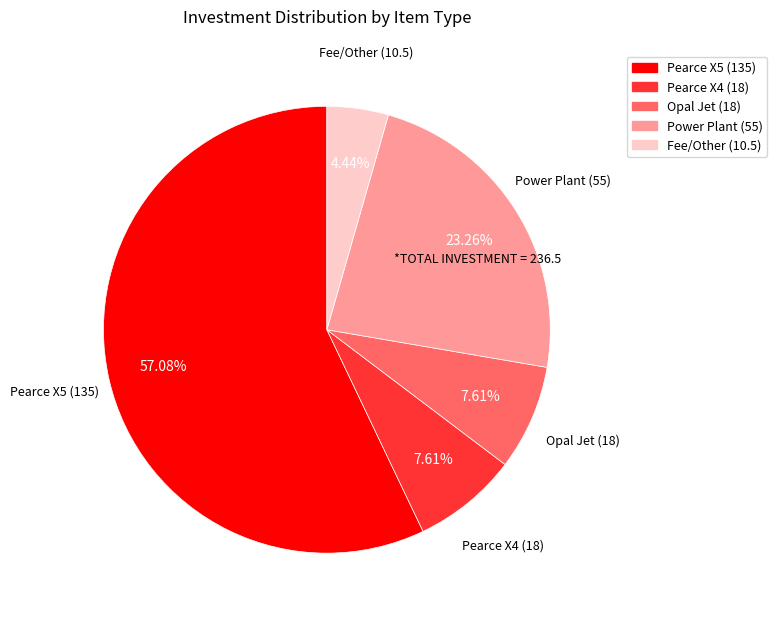

To the nearest percent, what is the difference between the largest and smallest slice percentages?

53%